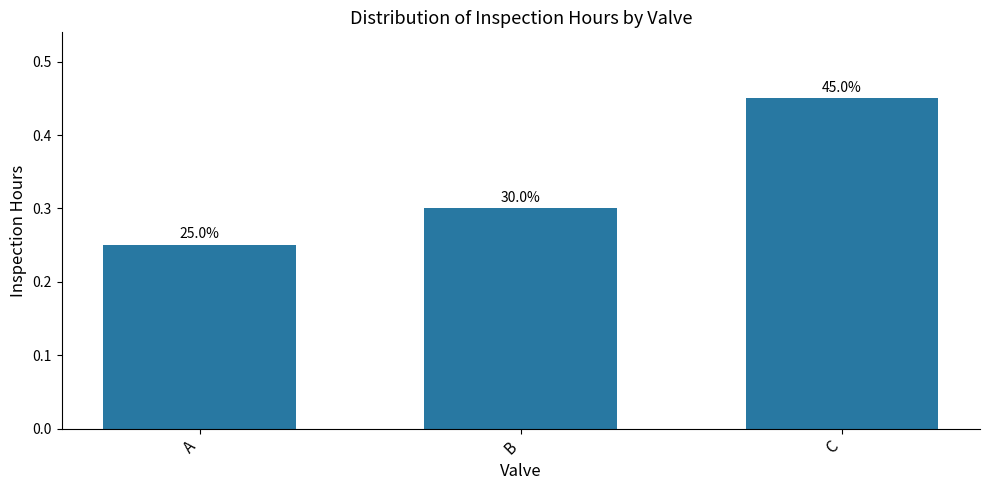

Is it true that the value at C is 0.2?

False